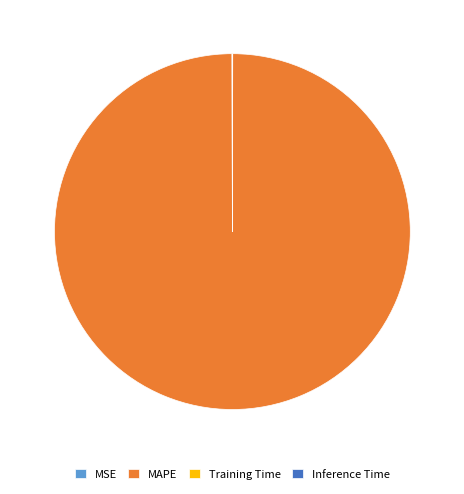

Which slice is the largest?

MAPE